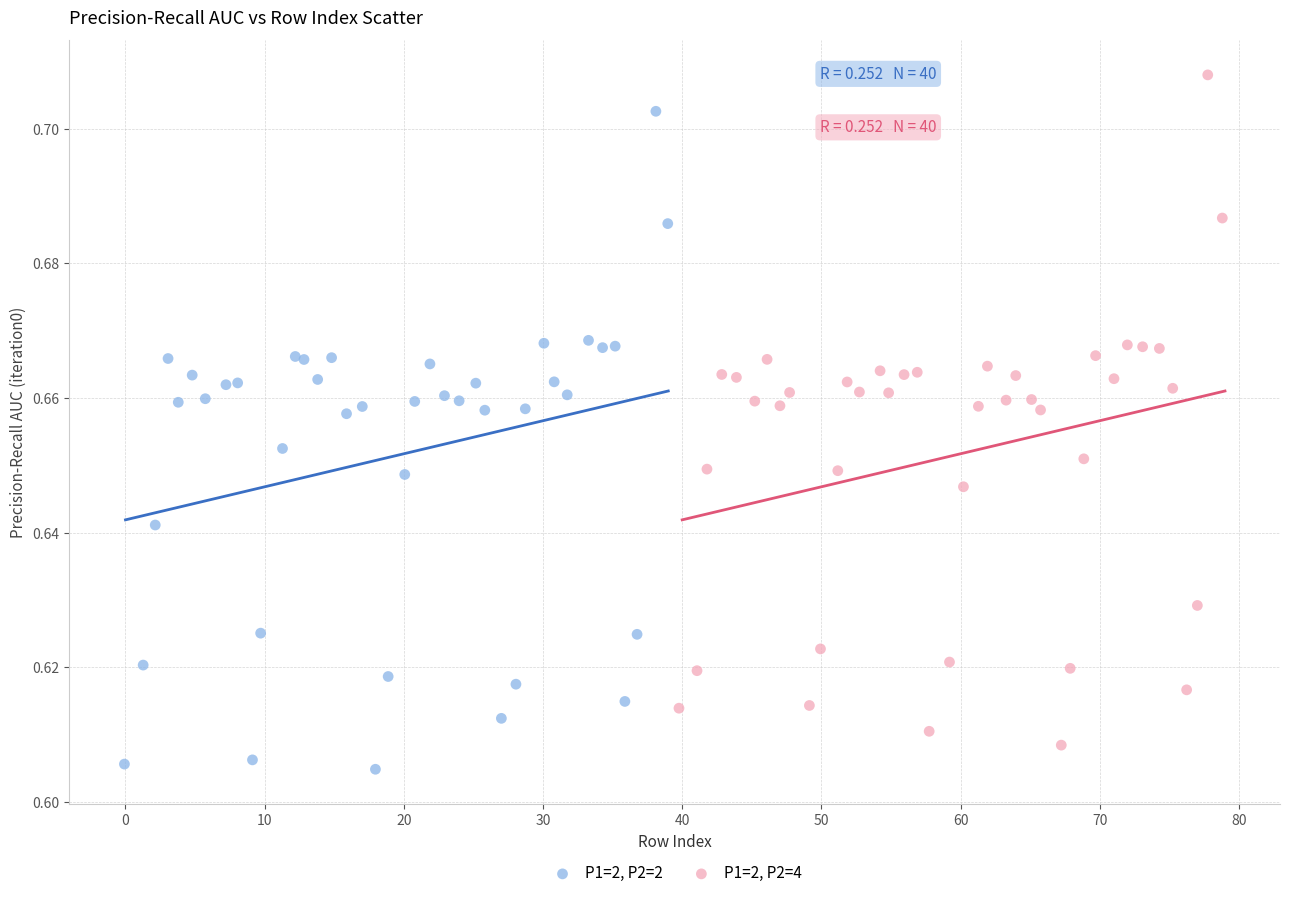

Which series reaches the maximum Y coordinate?

P1=2, P2=4